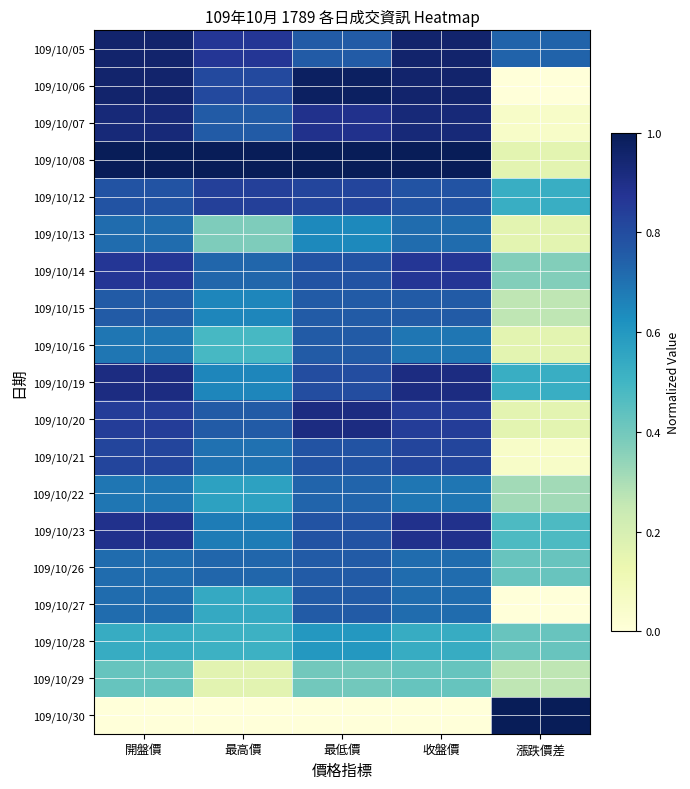

At which category does the chart reach its peak across all series?

開盤價